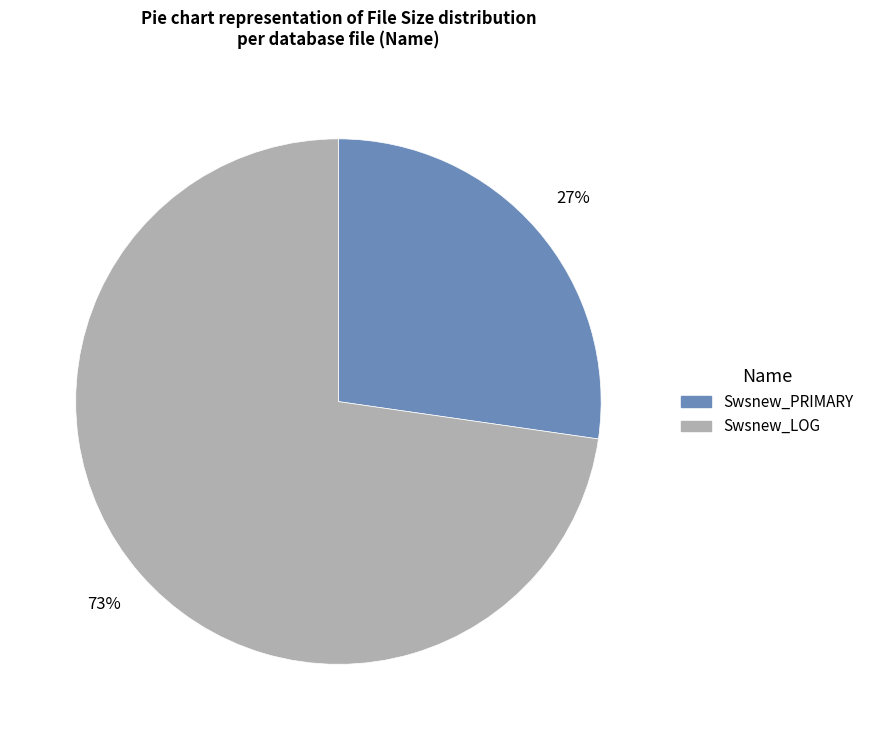

Is the sum of Swsnew_PRIMARY and Swsnew_LOG greater than half?

Yes